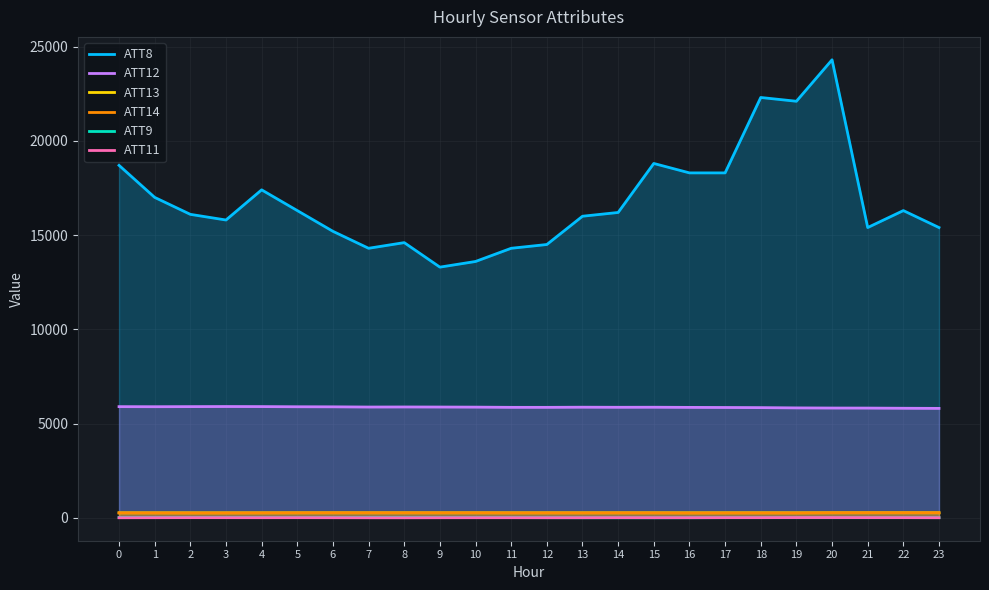

How many lines are shown in the chart?

6